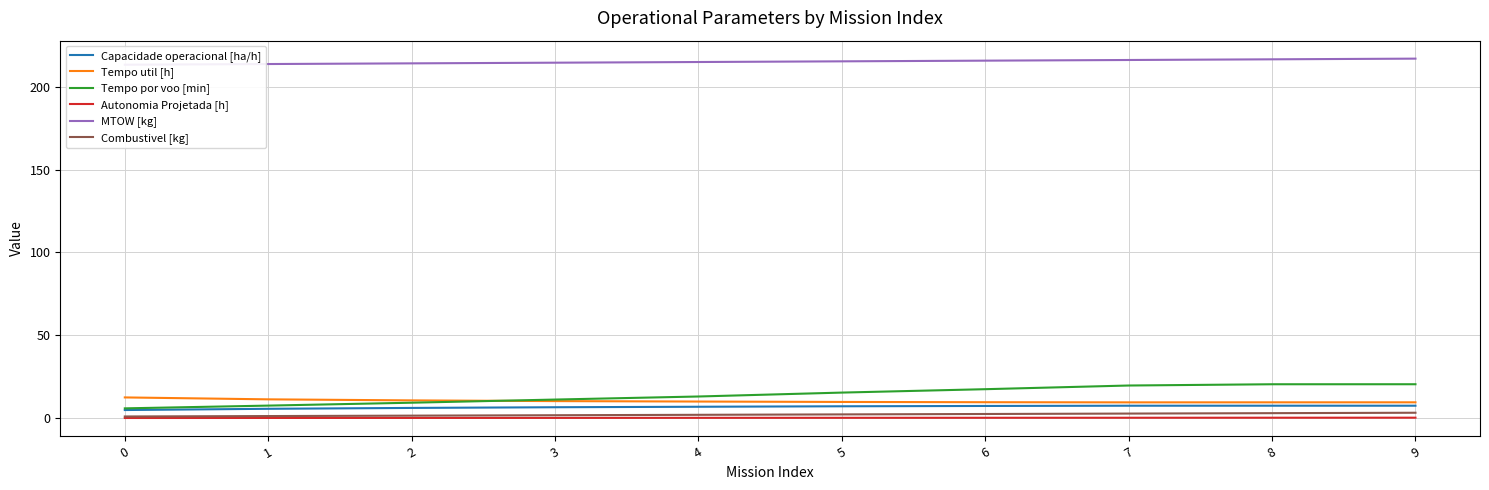

The MTOW [kg] series shows 213.4 at 0. True or false?

True